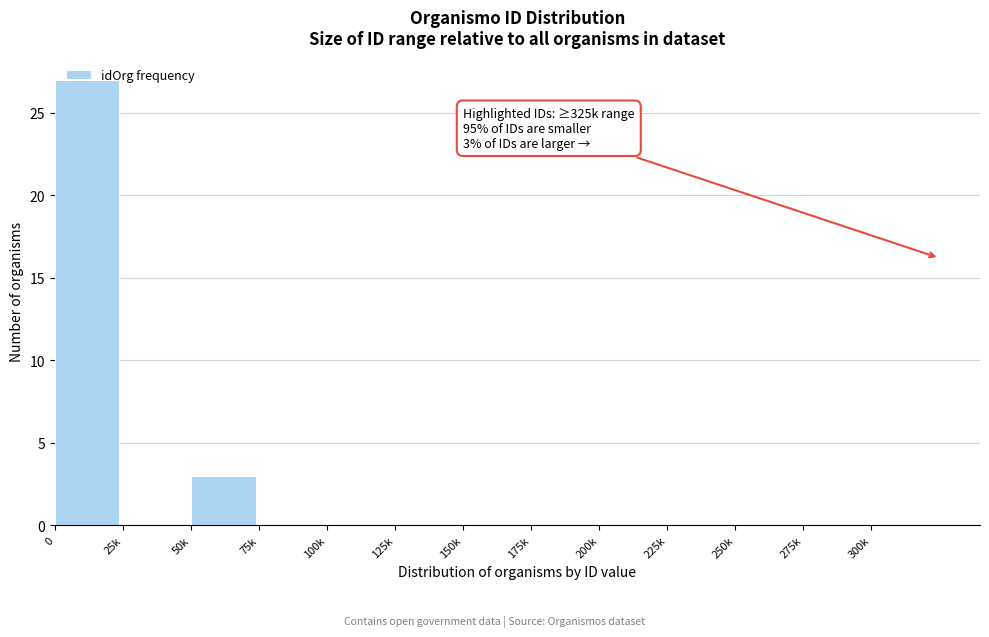

Is it true that the value at 300k is 0?

True